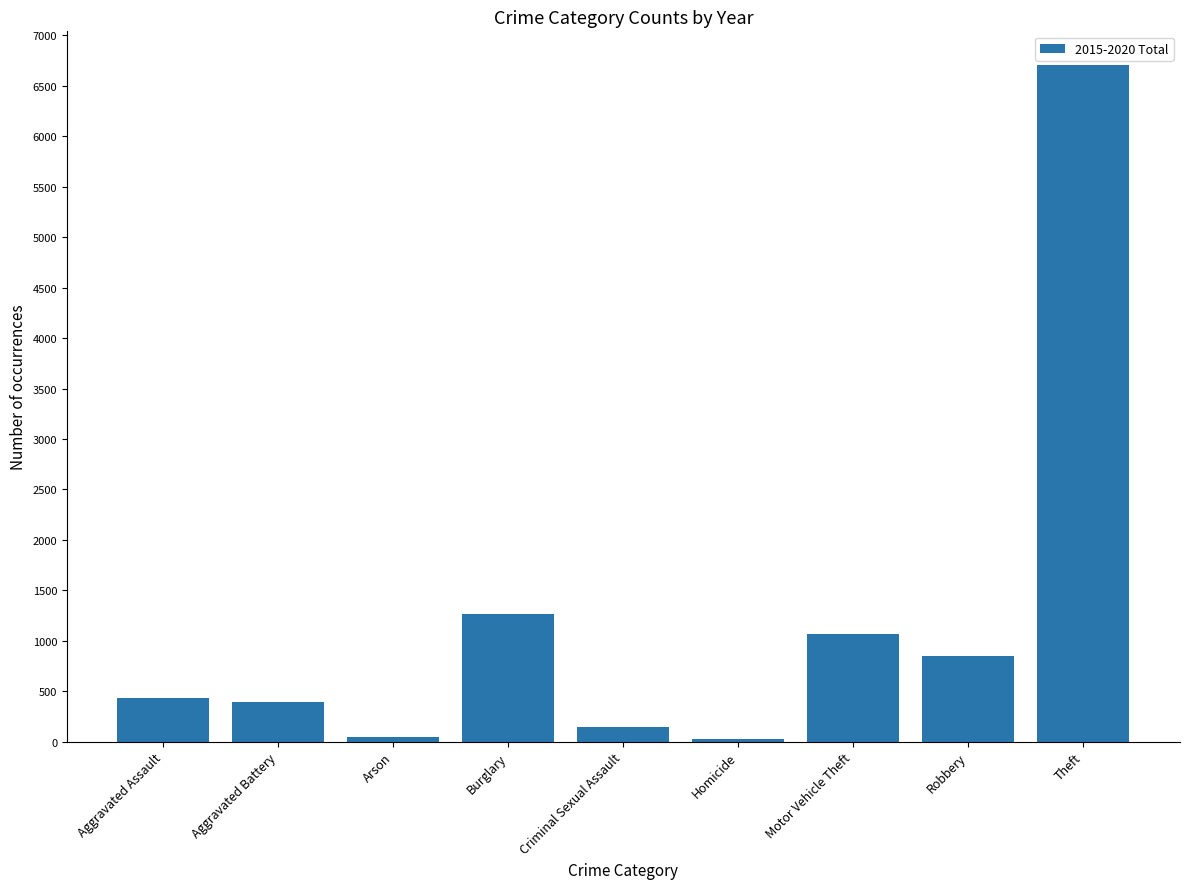

Which label corresponds to the largest value in the chart?

Theft